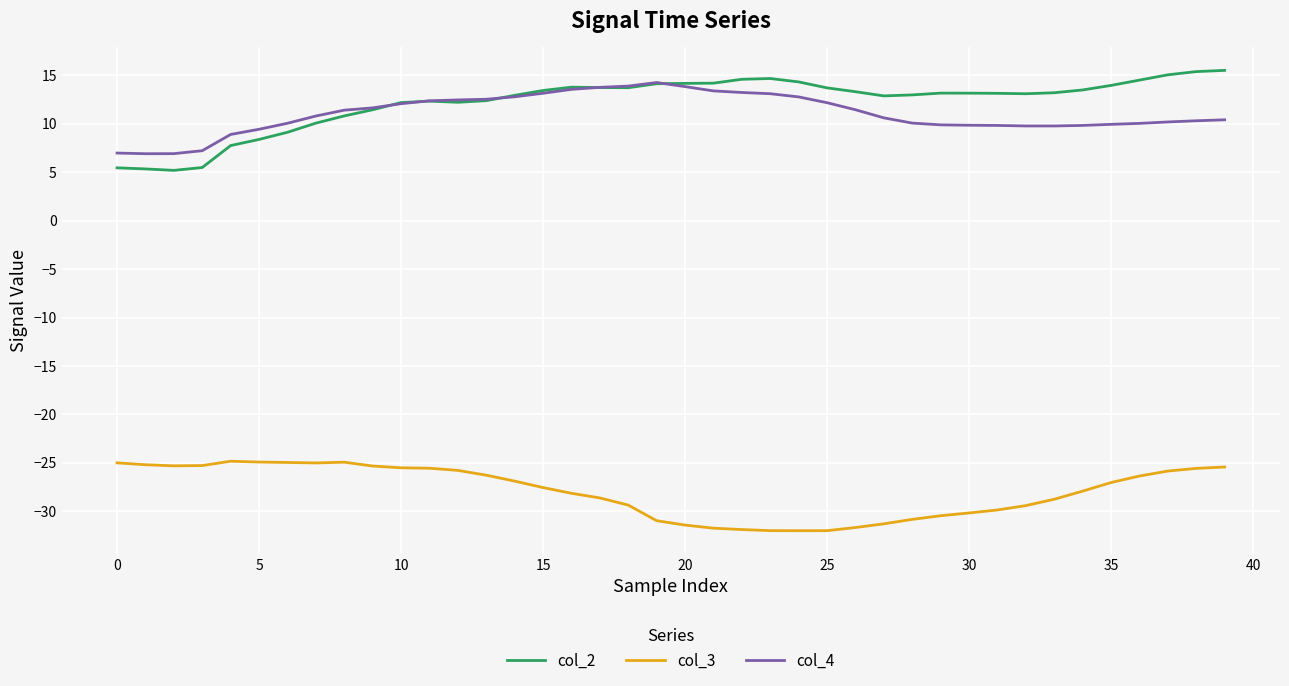

True or false: col_4 and col_3 intersect in this chart.

False